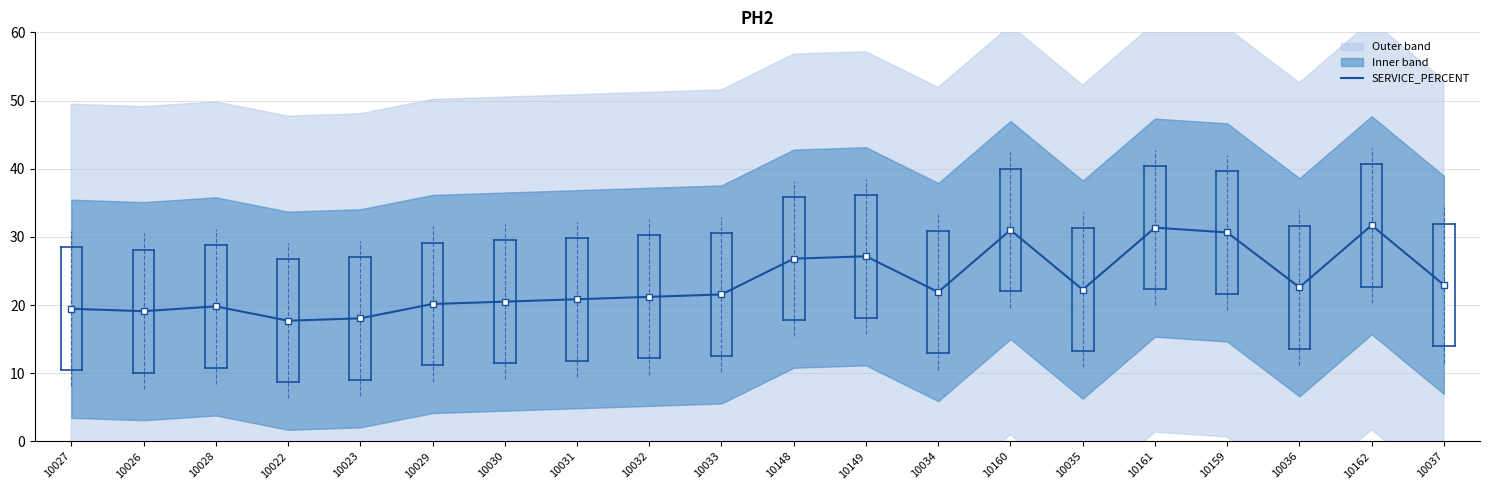

What is the sum of all values?

466.7